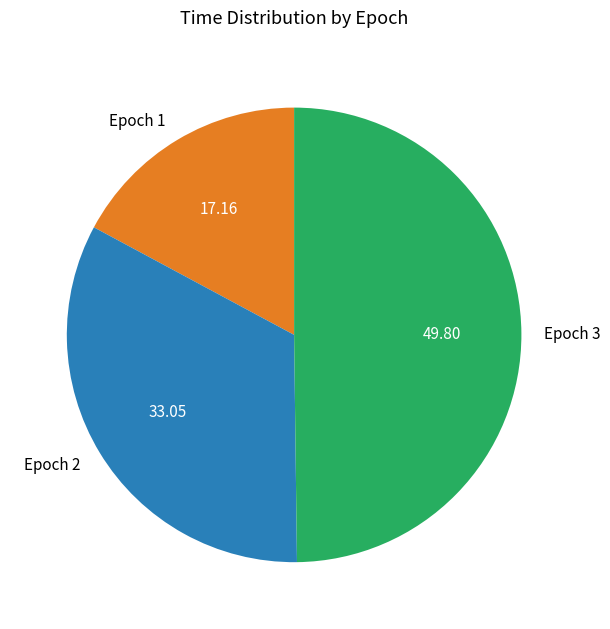

What is the smallest slice in the pie chart?

Epoch 1